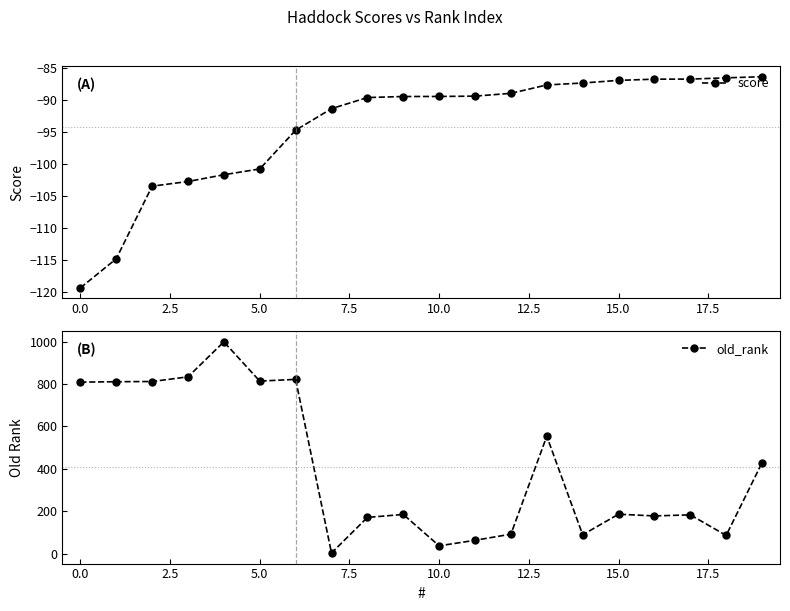

The old_rank series shows 134.2 at 12. True or false?

False